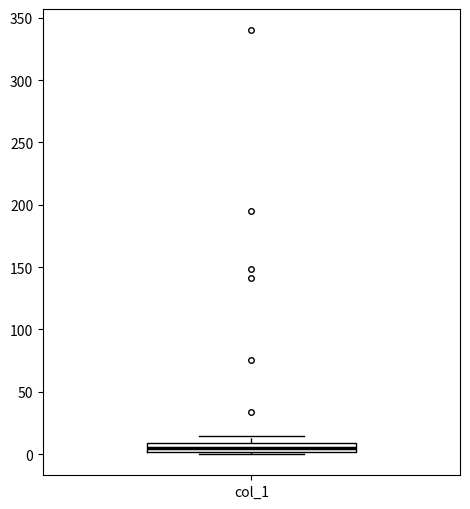

Where does the median line of the box for col_1 sit on the y-axis? The values are not printed on the chart, so give them approximately, as read against the axis.

5